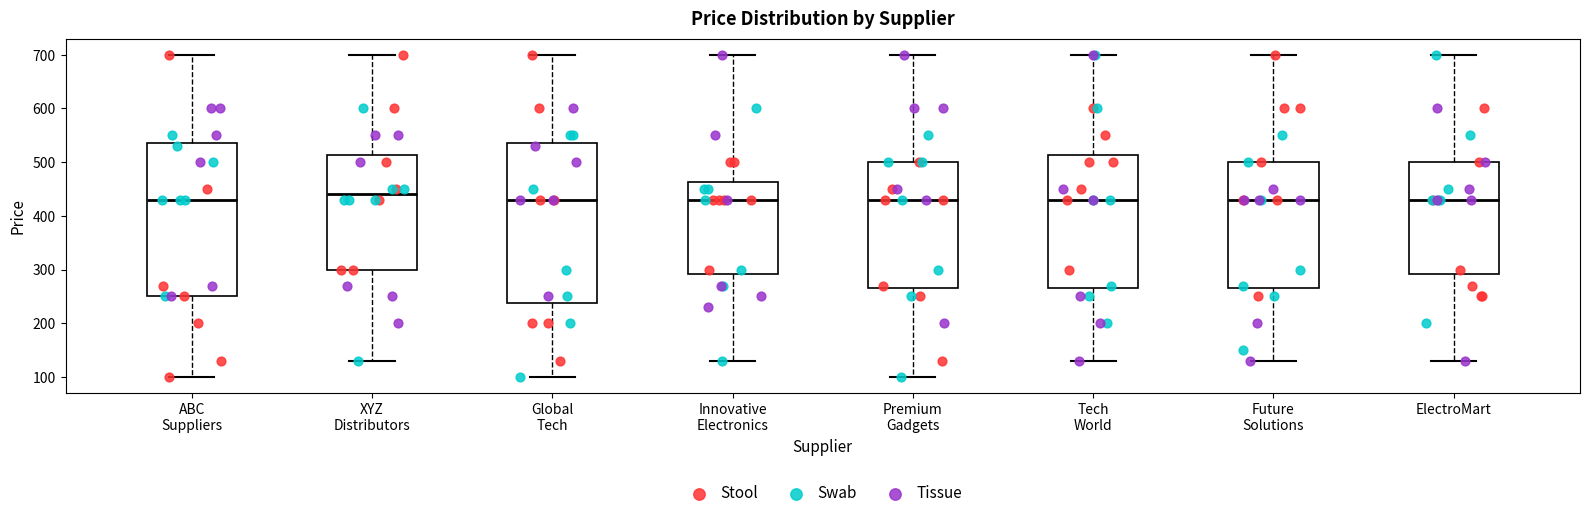

Where is the upper edge of the box for Global Tech on the y-axis? The values are not printed on the chart, so give them approximately, as read against the axis.

540